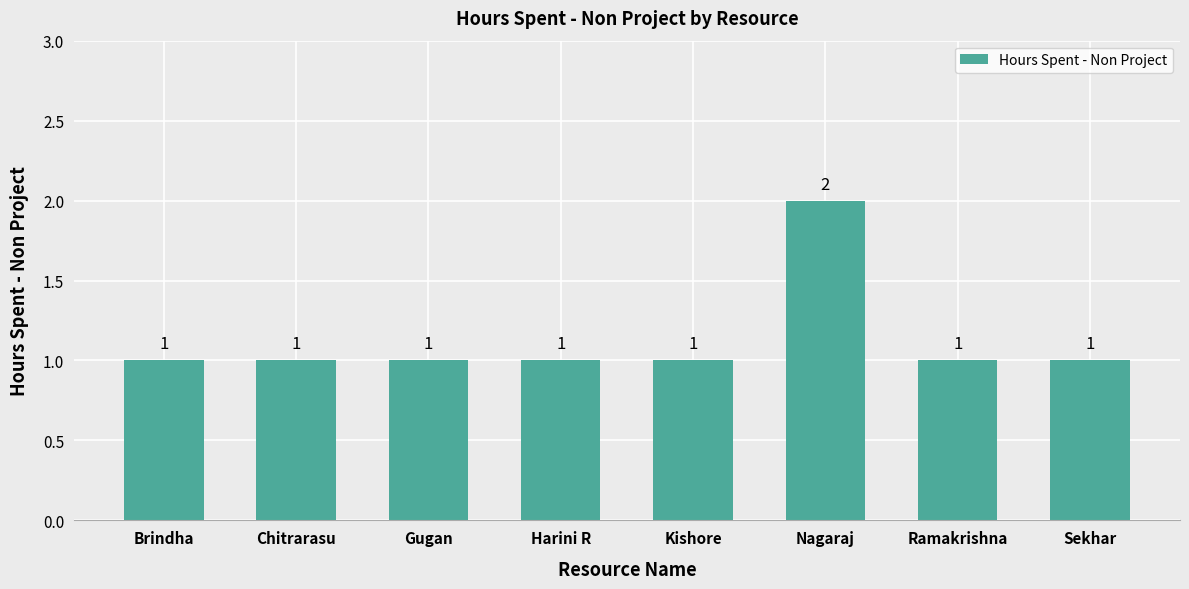

Reading left to right, extract all data points from this chart.

1	1	1	1	1	2	1	1